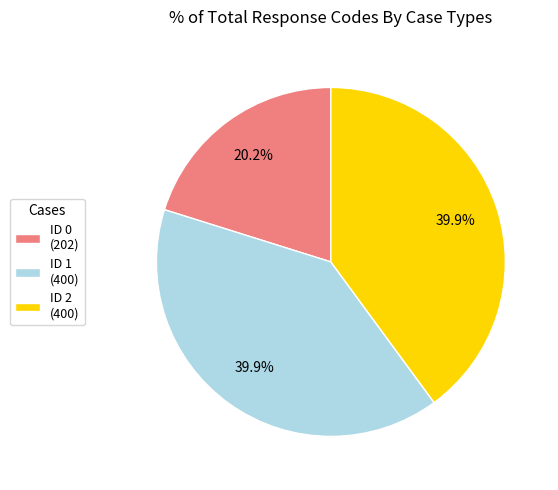

What is the total percentage of ID 2 (400) and ID 0 (202)?

60.1%